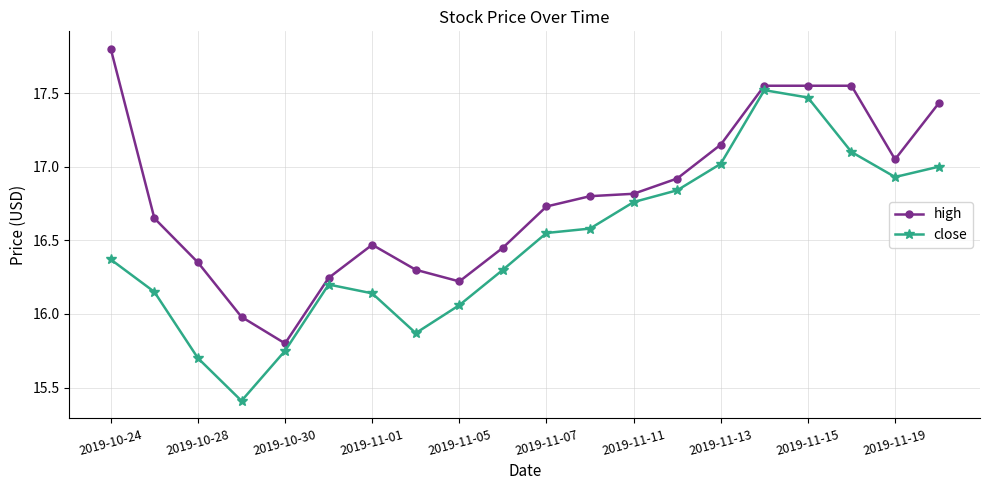

Which series has the largest total across all categories?

high